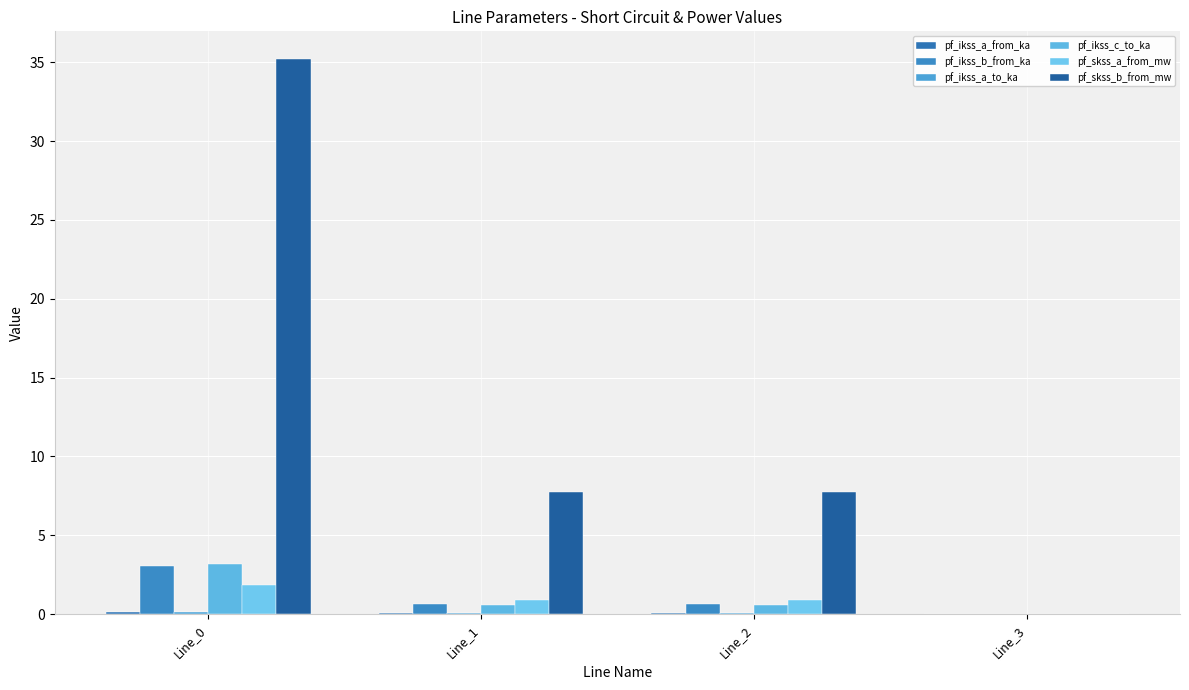

Which category has the highest value across all series?

Line_0